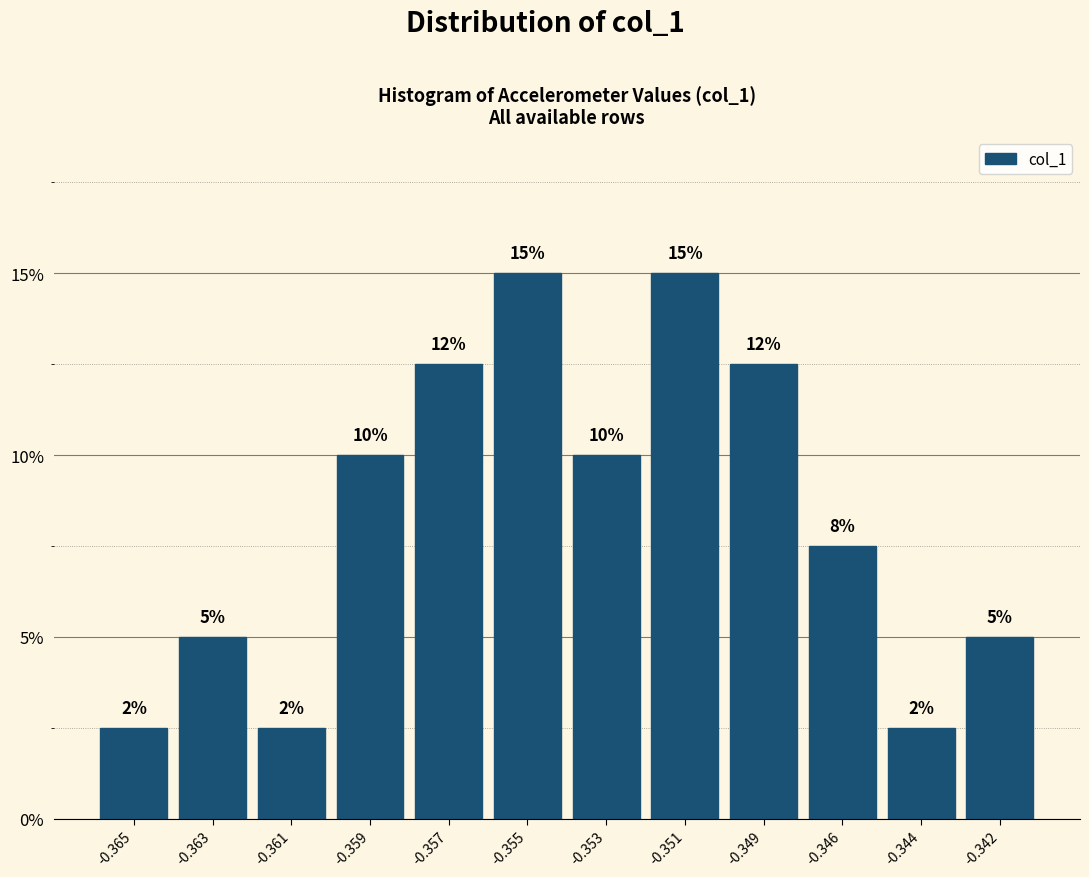

The value at -0.344 is 1.5. True or false?

False